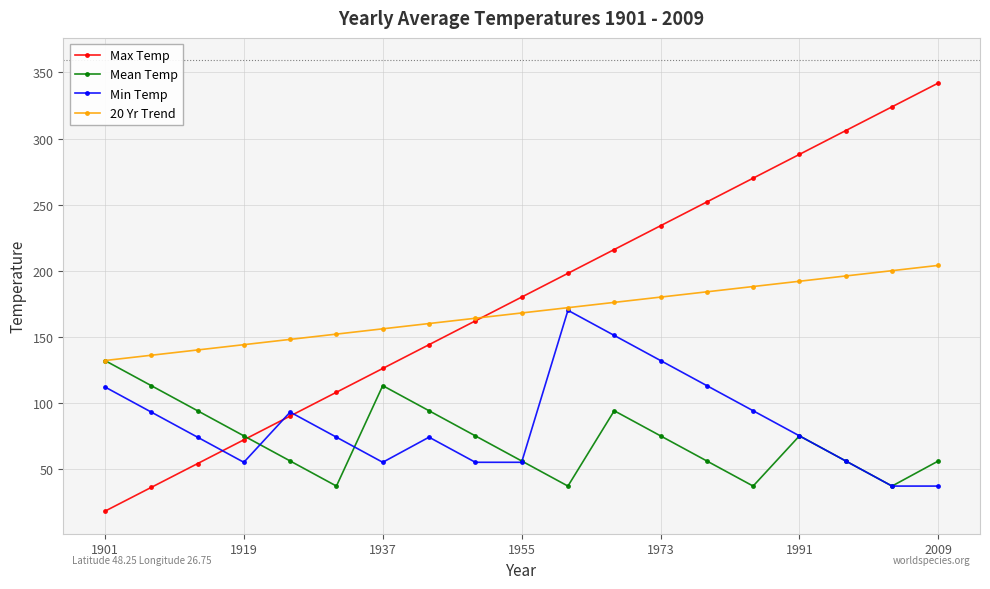

List the series in order of their peak value, lowest first.

Mean Temp, Min Temp, 20 Yr Trend, Max Temp